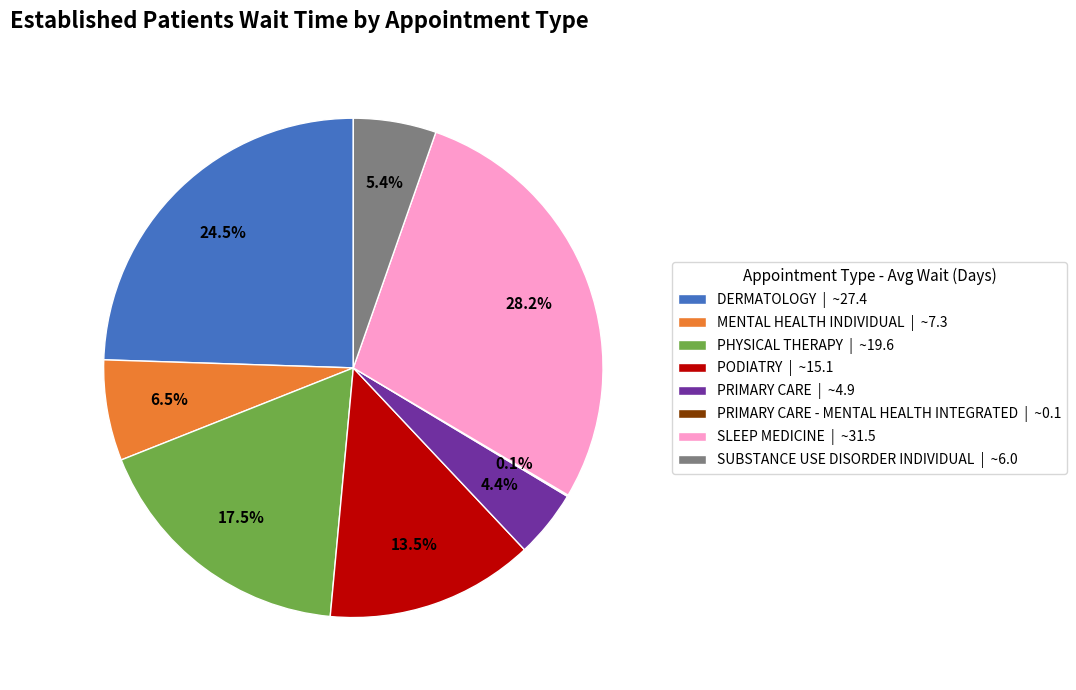

To the nearest percent, what is the difference between the largest and smallest slice percentages?

28%